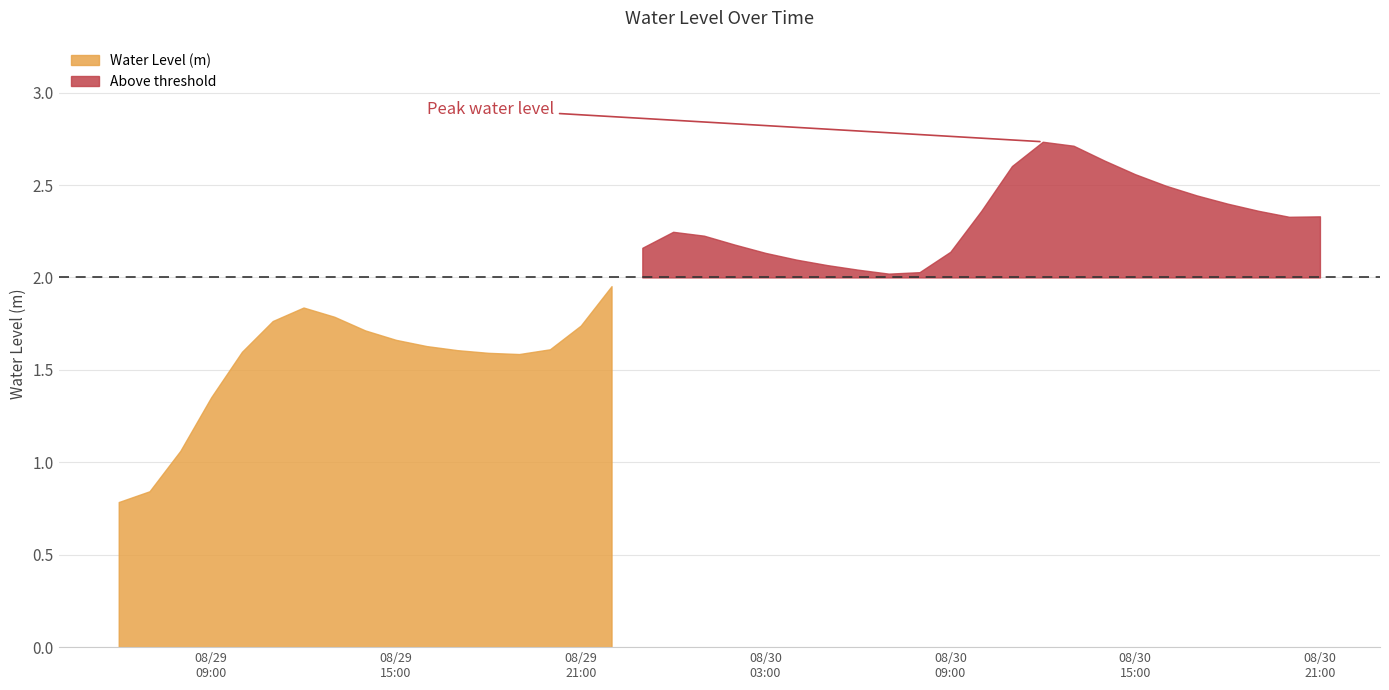

What is the value of the 18th point from the left?

2.2